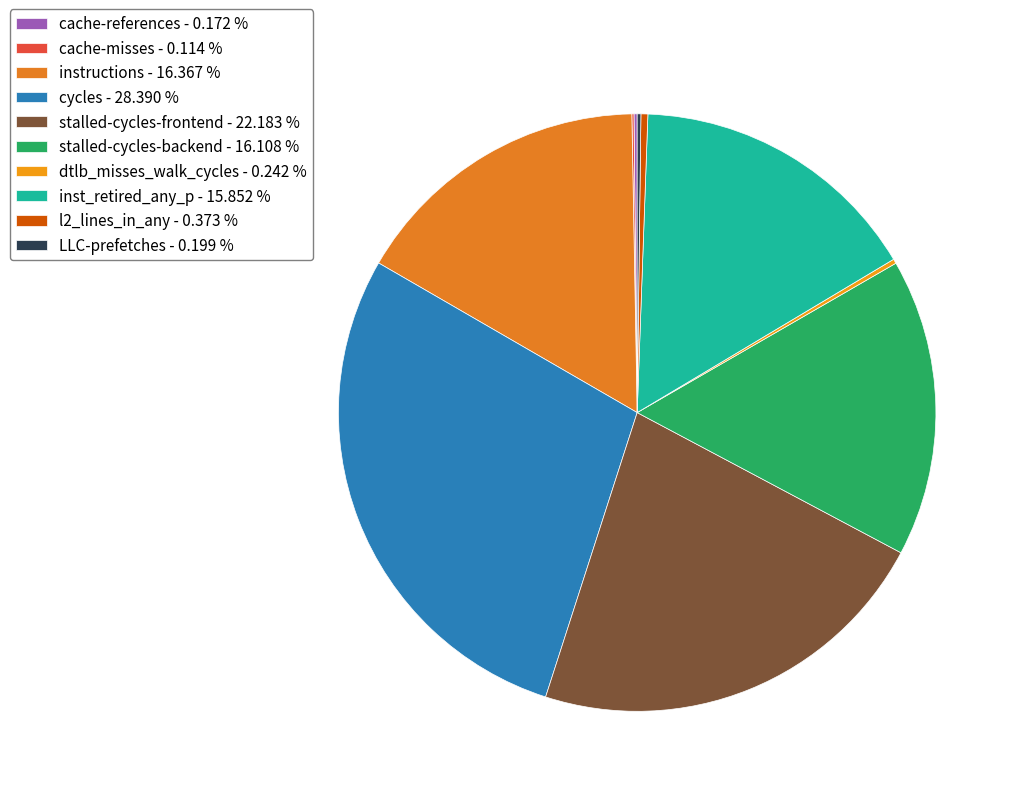

Do inst_retired_any_p and cycles together represent more than half of the pie?

No